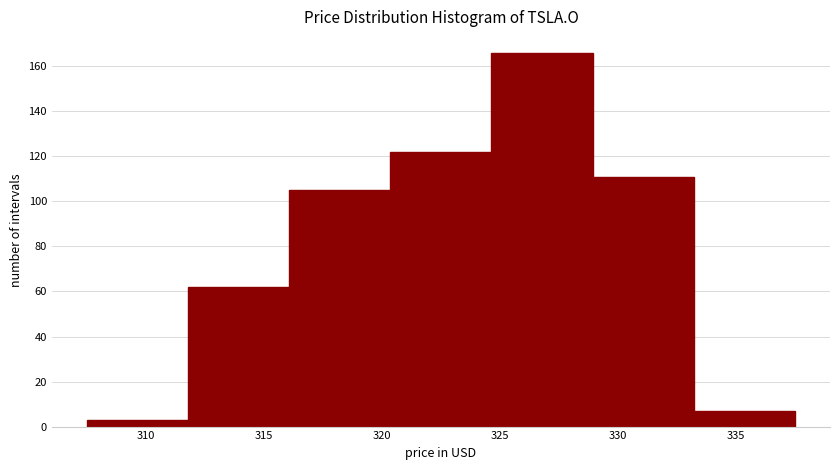

Reading left to right, list every bar in this chart as the range it spans on the x-axis followed by its height. Neither the bar edges nor the heights are printed on the chart, so give them approximately, as read against the axes.

307.5 to 312.0: 4
312.0 to 316.0: 62
316.0 to 320.5: 106
320.5 to 324.5: 122
324.5 to 329.0: 166
329.0 to 333.0: 112
333.0 to 337.5: 8